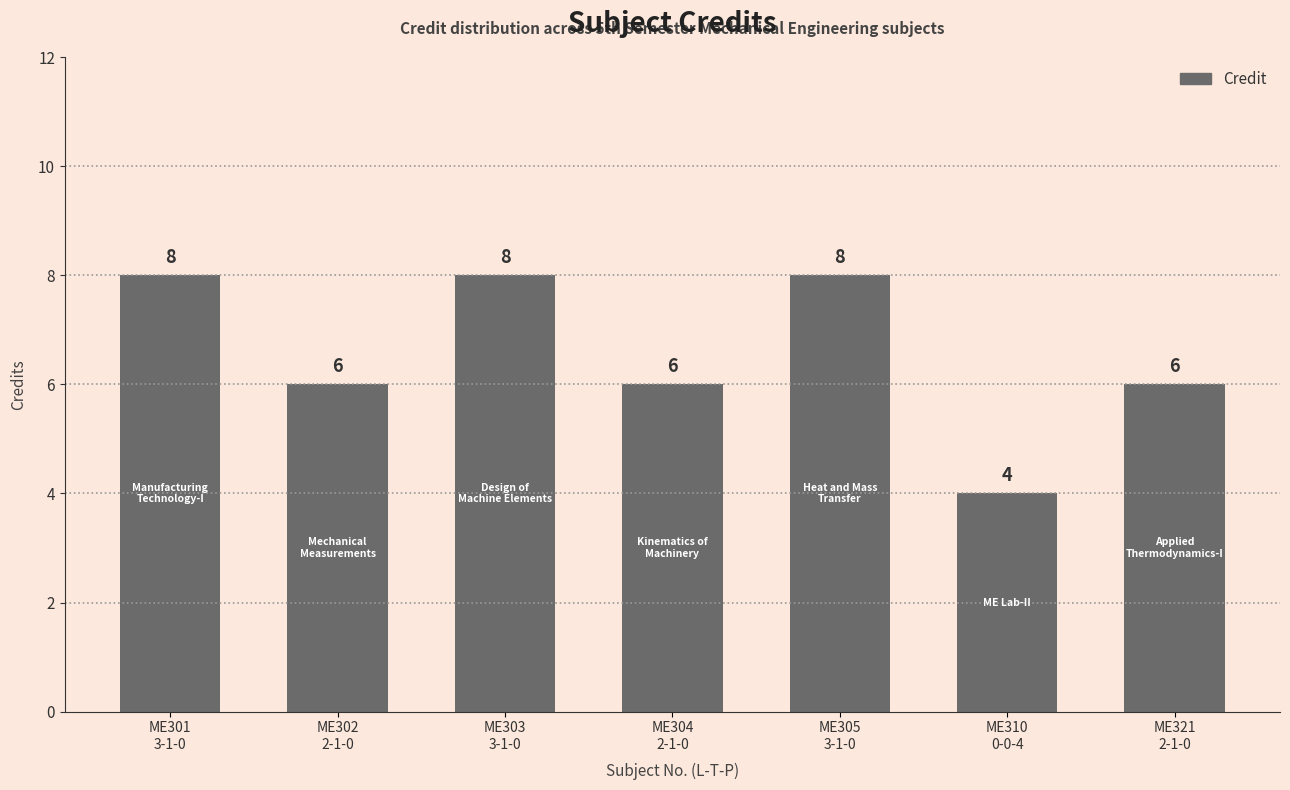

The value at ME304
2-1-0 is 4. True or false?

False